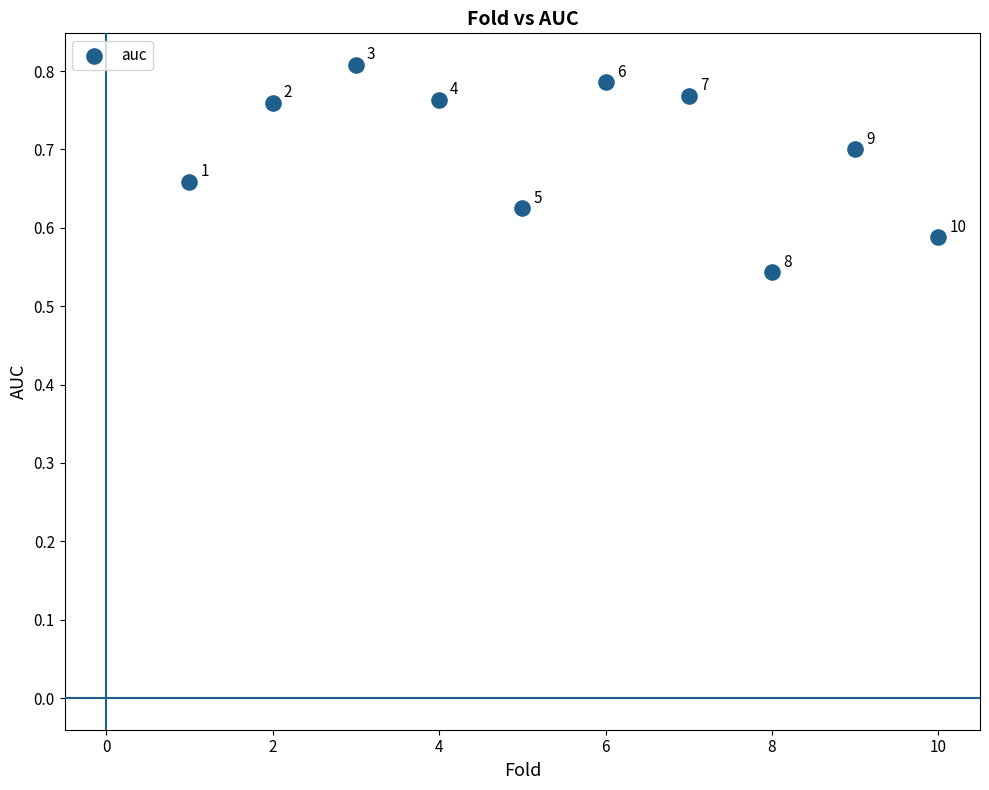

What is the average X value?

5.5